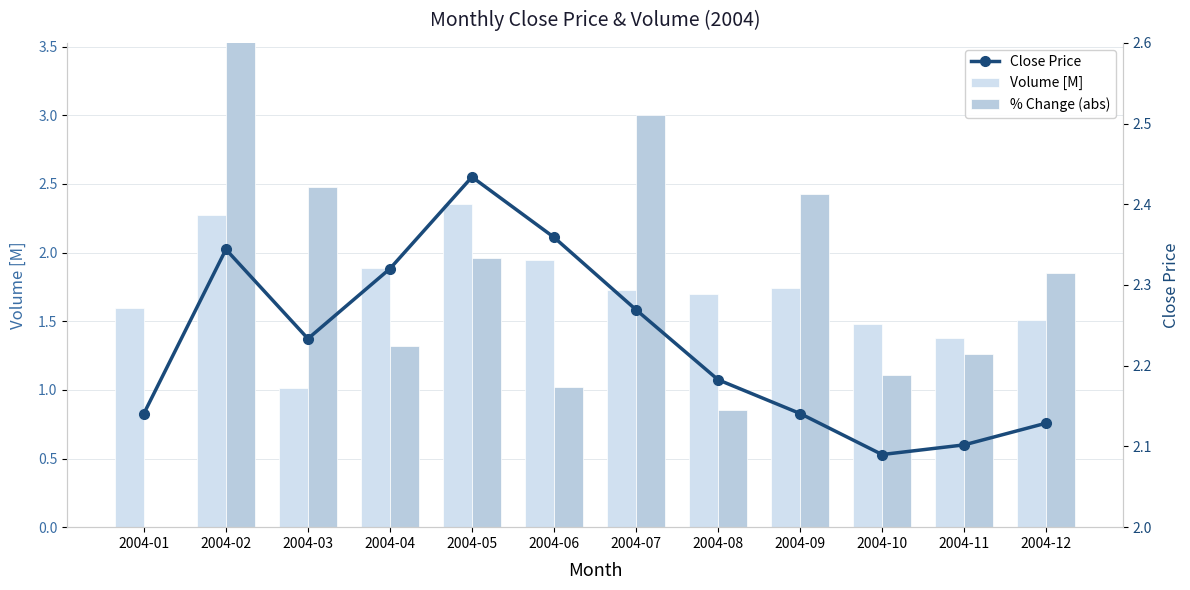

What is the difference between the maximum and second lowest values in the Volume [M] series?

1.0